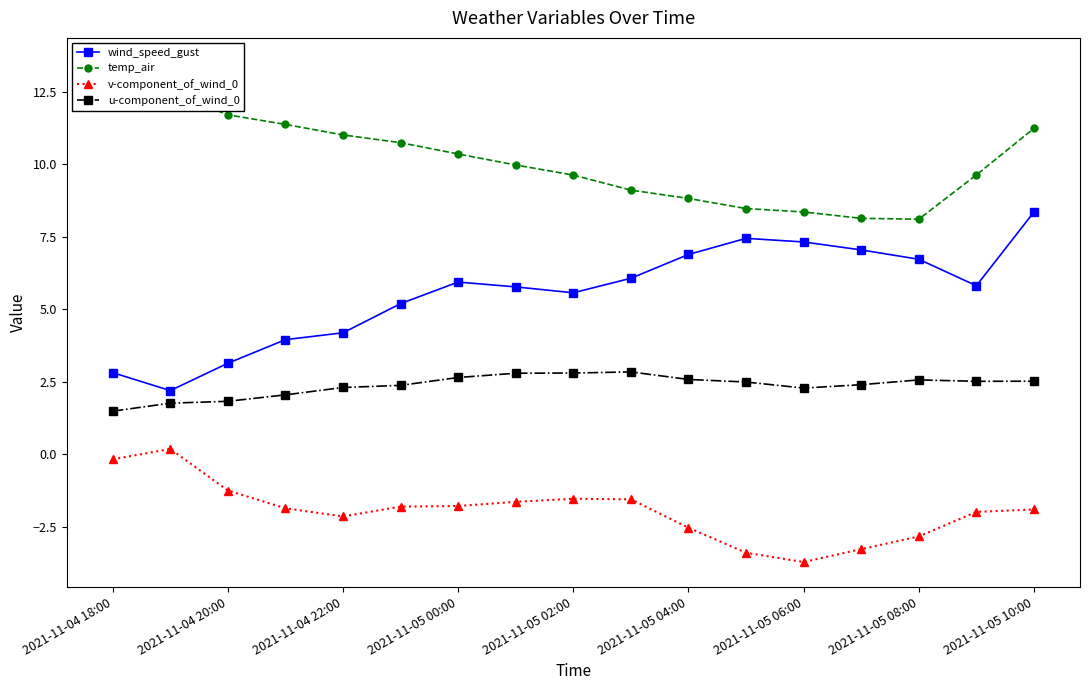

True or false: u-component_of_wind_0 and wind_speed_gust cross at least once.

False